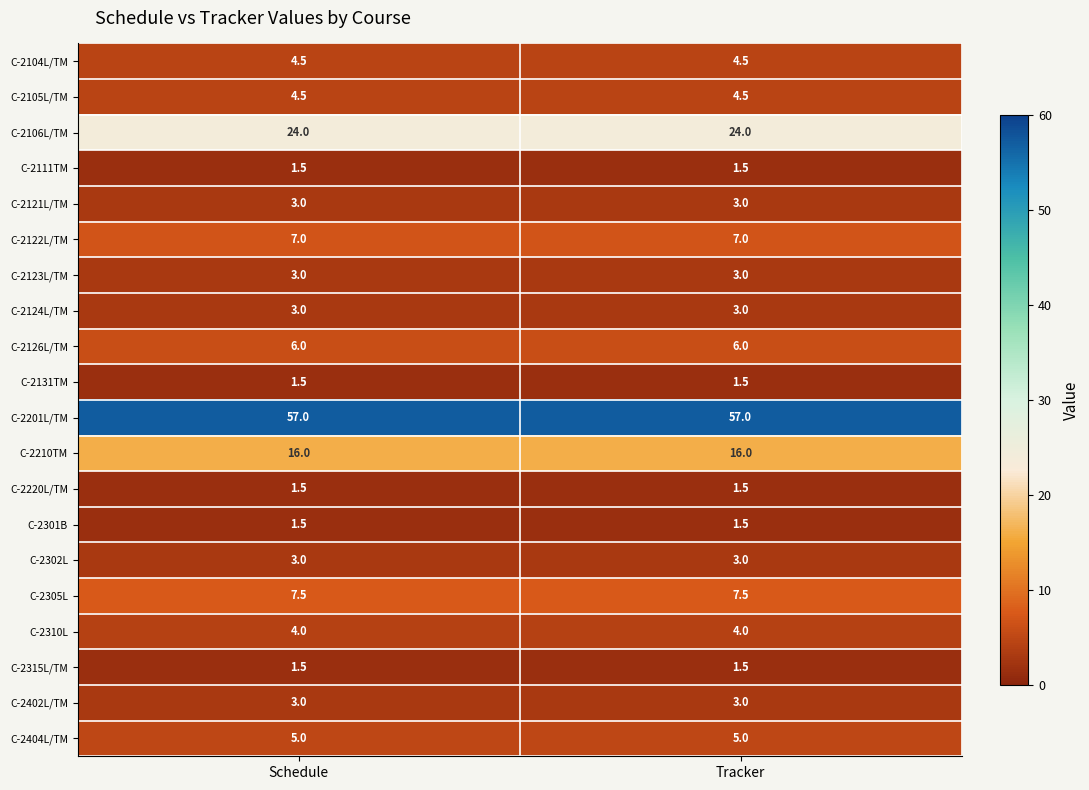

Is the value of C-2105L/TM at Schedule greater than the value of C-2122L/TM at Tracker?

No